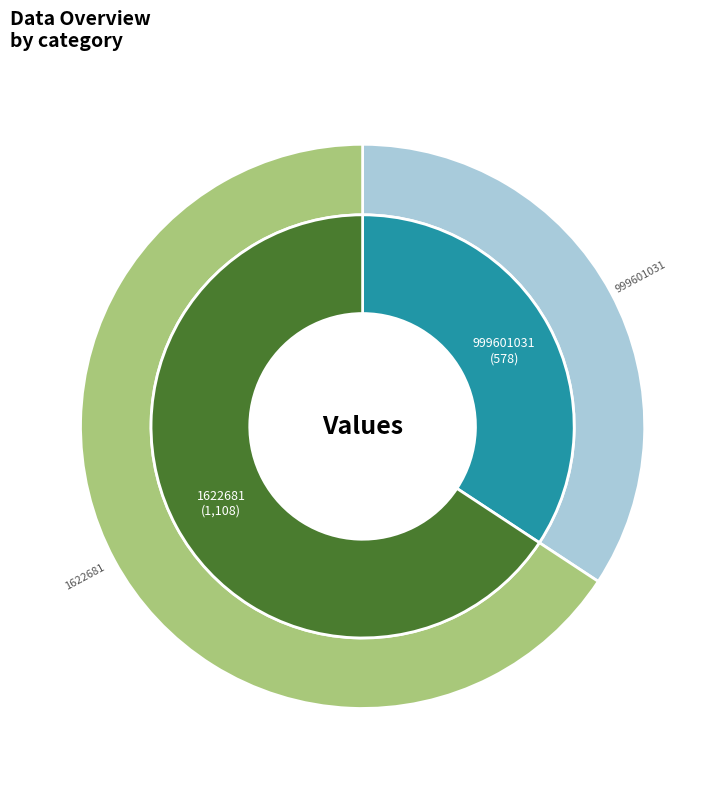

Is there any slice that represents more than half of the pie?

Yes